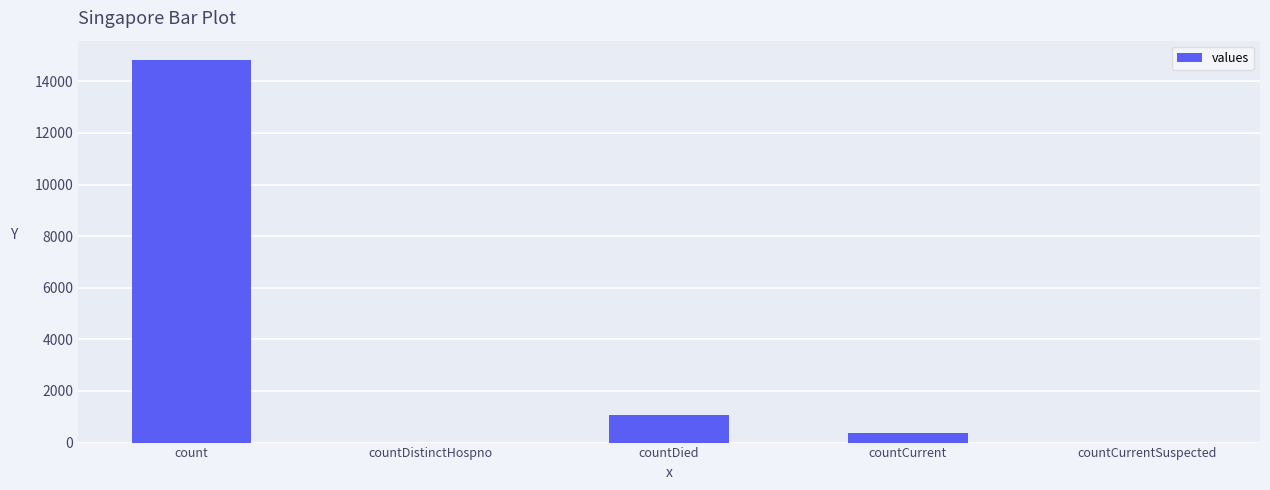

Reading right to left, what are all the values shown in this chart?

countCurrentSuspected=0	countCurrent=383	countDied=1054	countDistinctHospno=0	count=14832